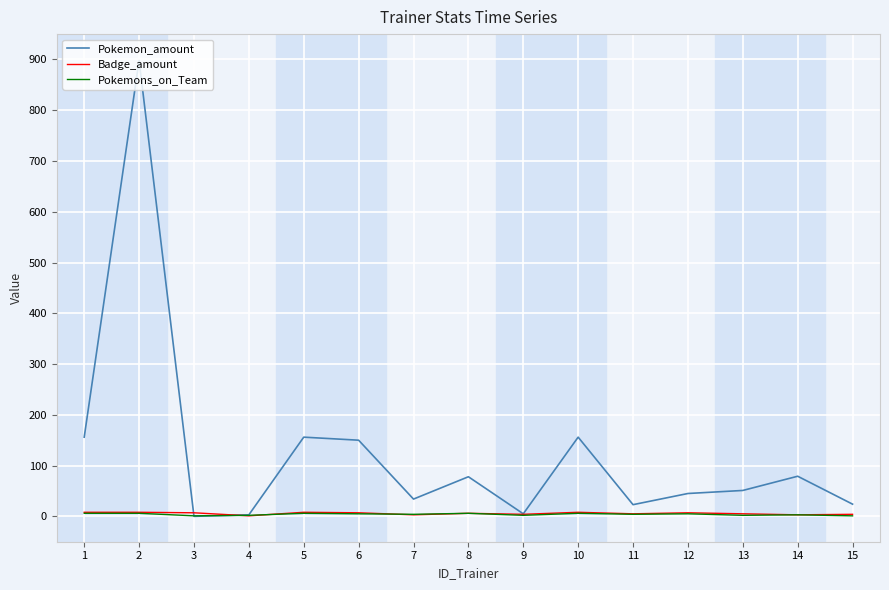

Which series has the largest total across all categories?

Pokemon_amount